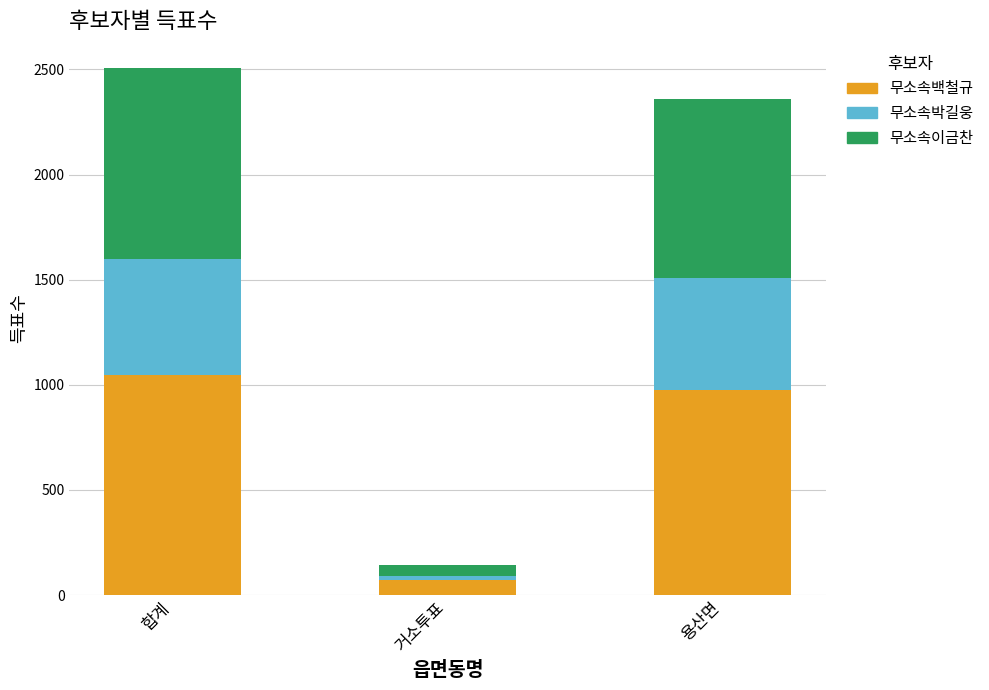

Is it true that 무소속백철규 equals 71 at 거소투표?

True